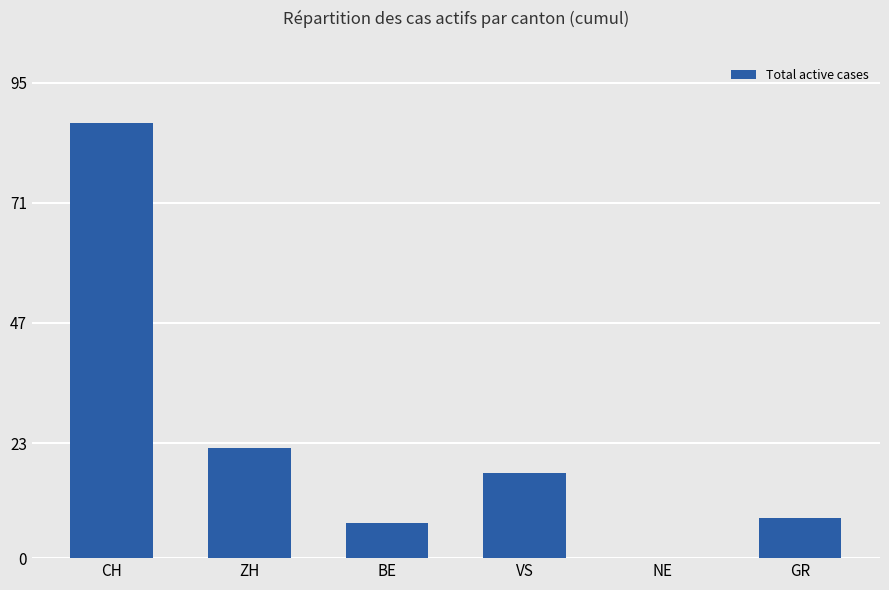

Reading right to left, extract all data points from this chart.

GR=8	NE=0	VS=17	BE=7	ZH=22	CH=87